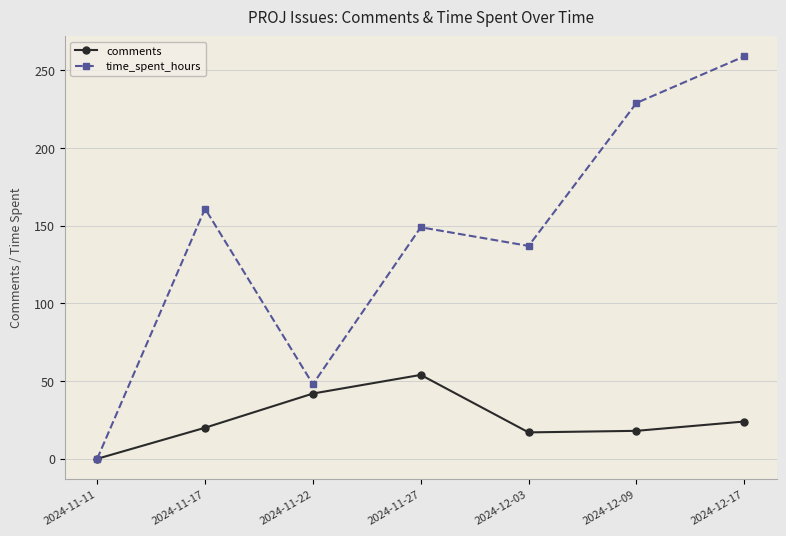

True or false: comments has more than 2 points higher than both neighbors.

False